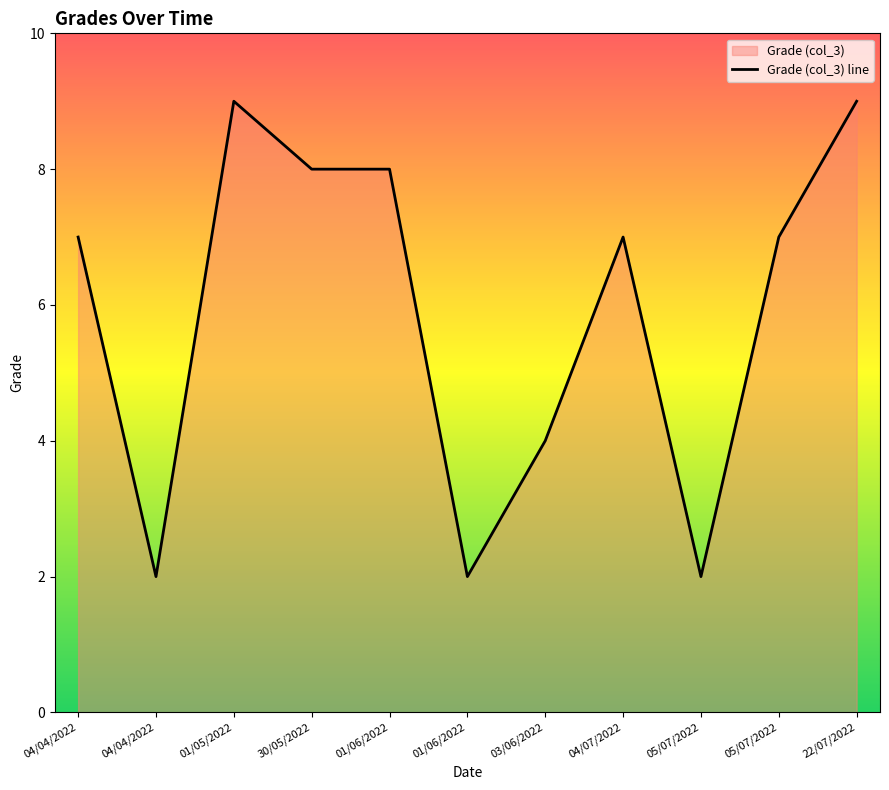

List the labels in order of value, smallest first.

04/04/2022, 01/06/2022, 05/07/2022, 03/06/2022, 04/04/2022, 04/07/2022, 05/07/2022, 30/05/2022, 01/06/2022, 01/05/2022, 22/07/2022